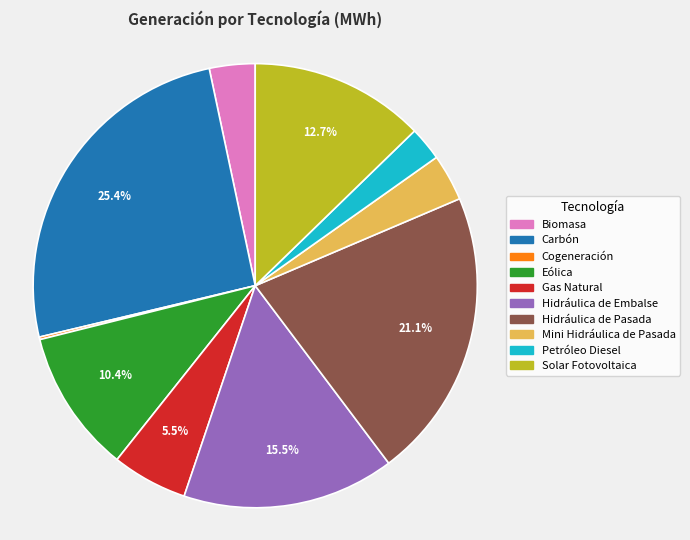

To the nearest percent, what is the difference between the largest and smallest slice percentages?

25%